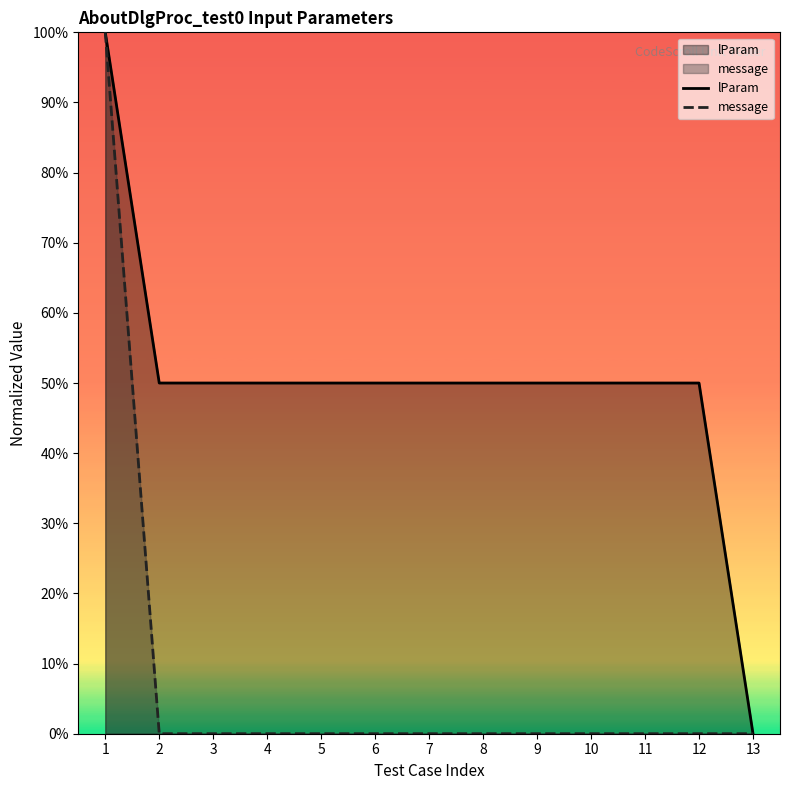

What is the difference between the highest and lowest values at 10?

0.5